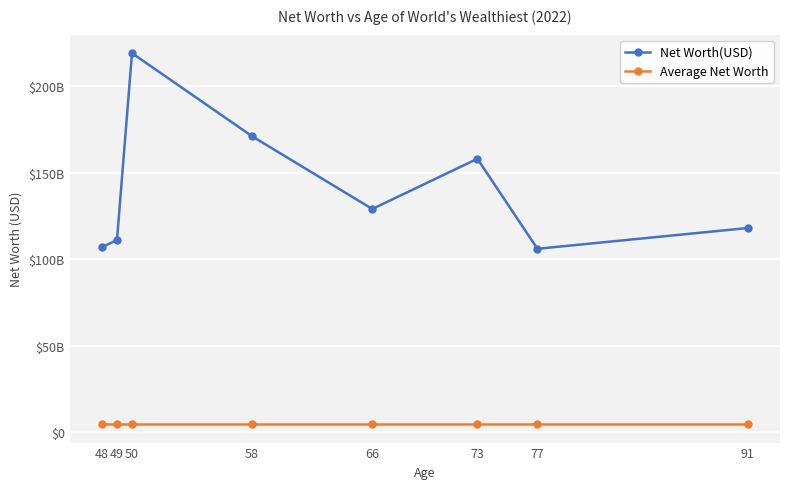

What are all the series names shown in the legend?

Net Worth(USD), Average Net Worth